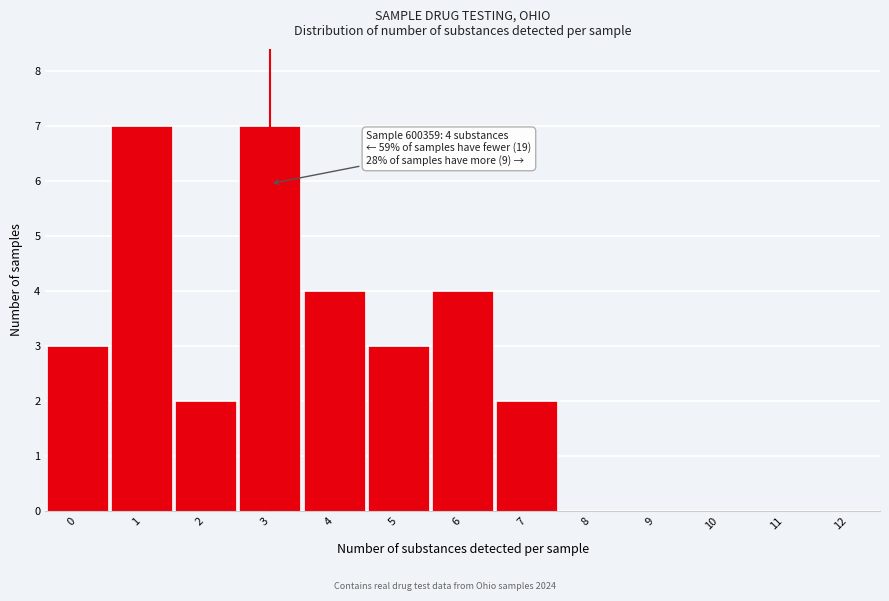

Reading right to left, list all the values displayed in this chart.

12=0	11=0	10=0	9=0	8=0	7=2	6=4	5=3	4=4	3=7	2=2	1=7	0=3